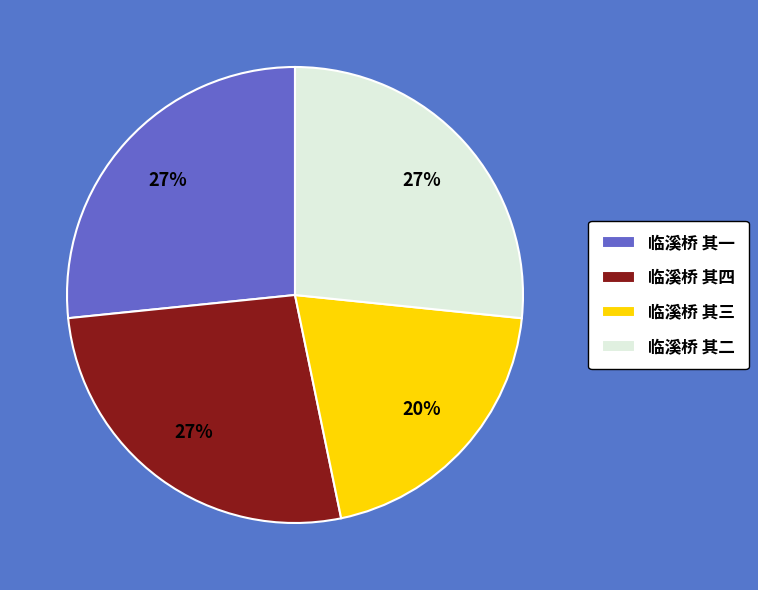

Do 临溪桥 其二 and 临溪桥 其三 together represent more than half of the pie?

No